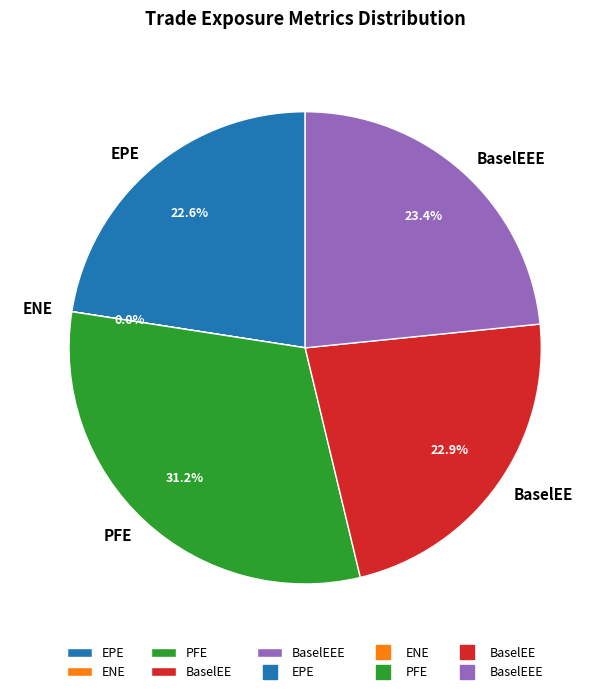

How much of the chart is everything except BaselEE?

77.1%